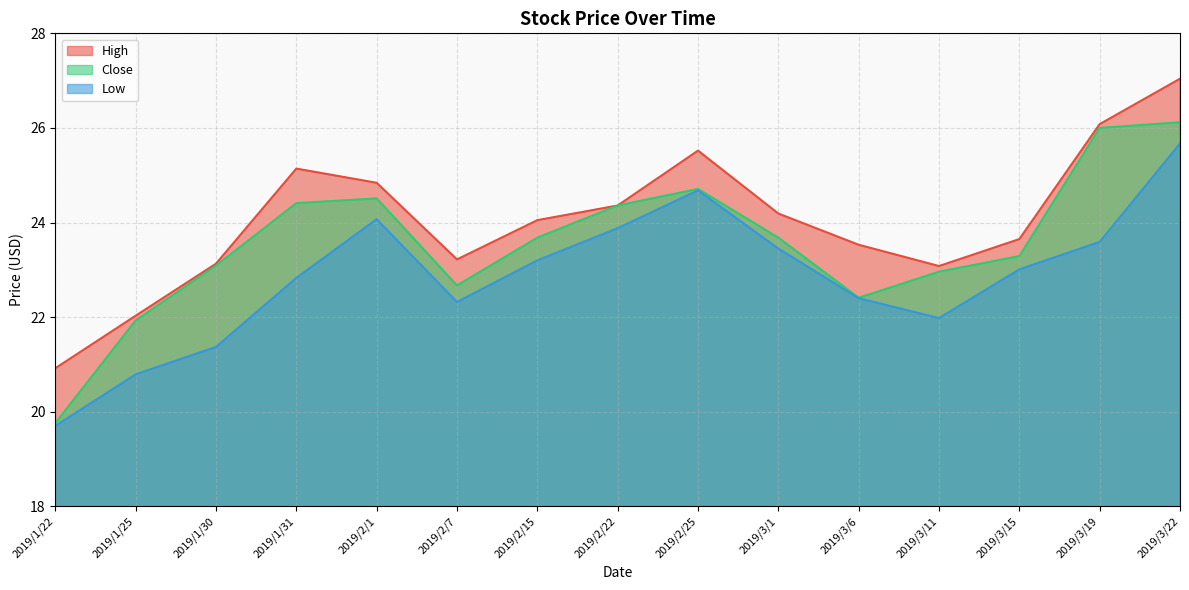

List the series in order of their peak value, lowest first.

Low, Close, High